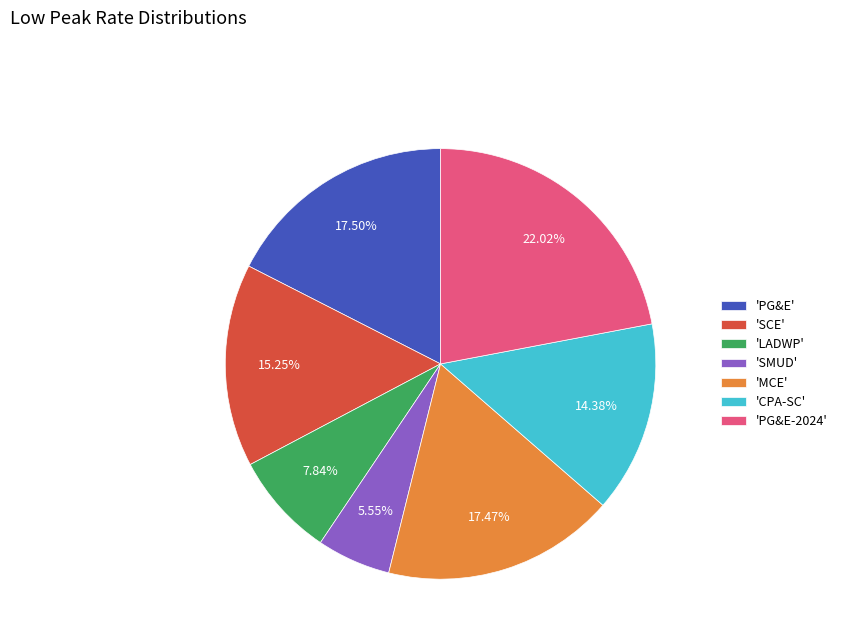

Does 'MCE' account for over 50% of the chart?

No